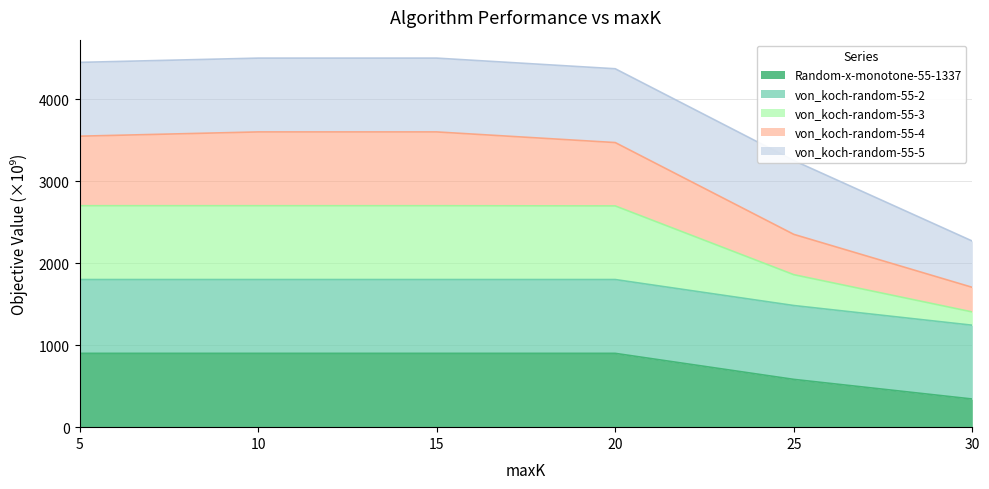

What is the total value across all series at 15?

4500.6